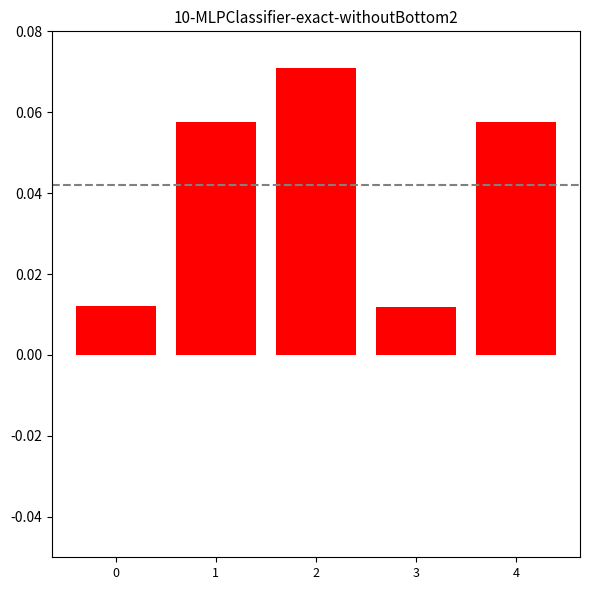

Between 4 and 3, which is larger?

4